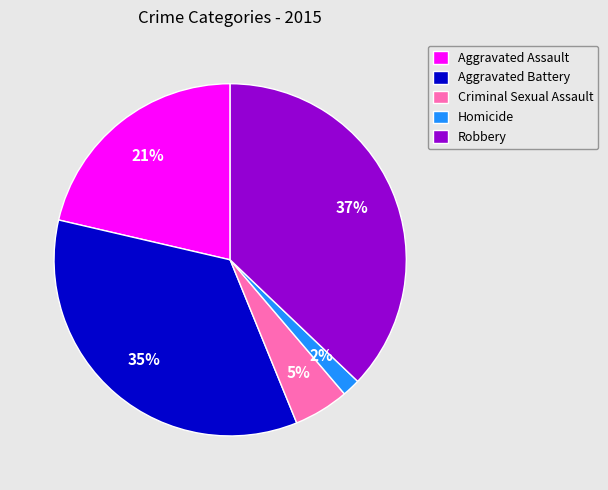

The Robbery slice represents 37% of the pie. True or false?

True